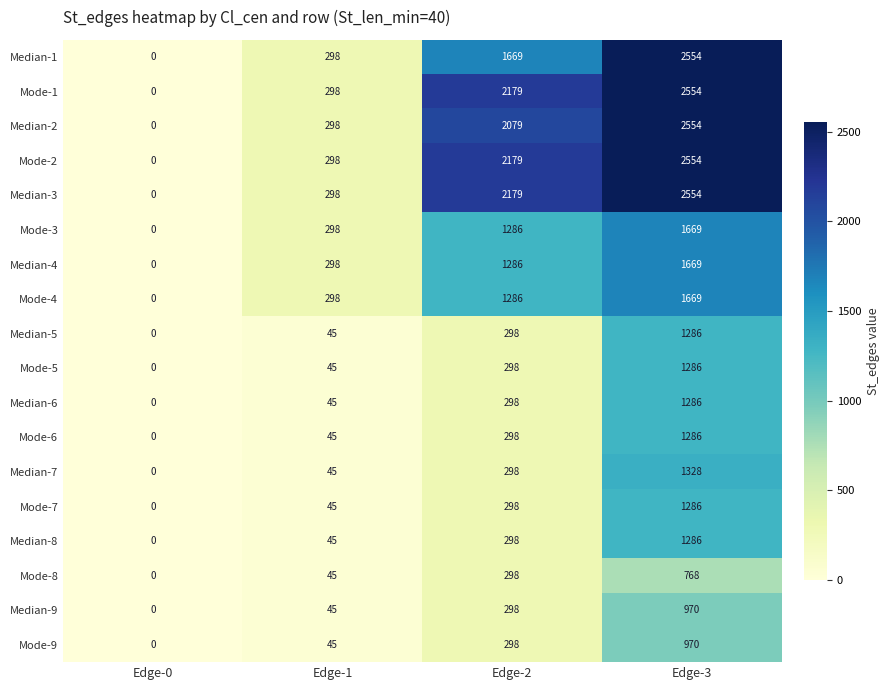

Rank the categories by Median-5 value from lowest to highest.

Edge-0, Edge-1, Edge-2, Edge-3